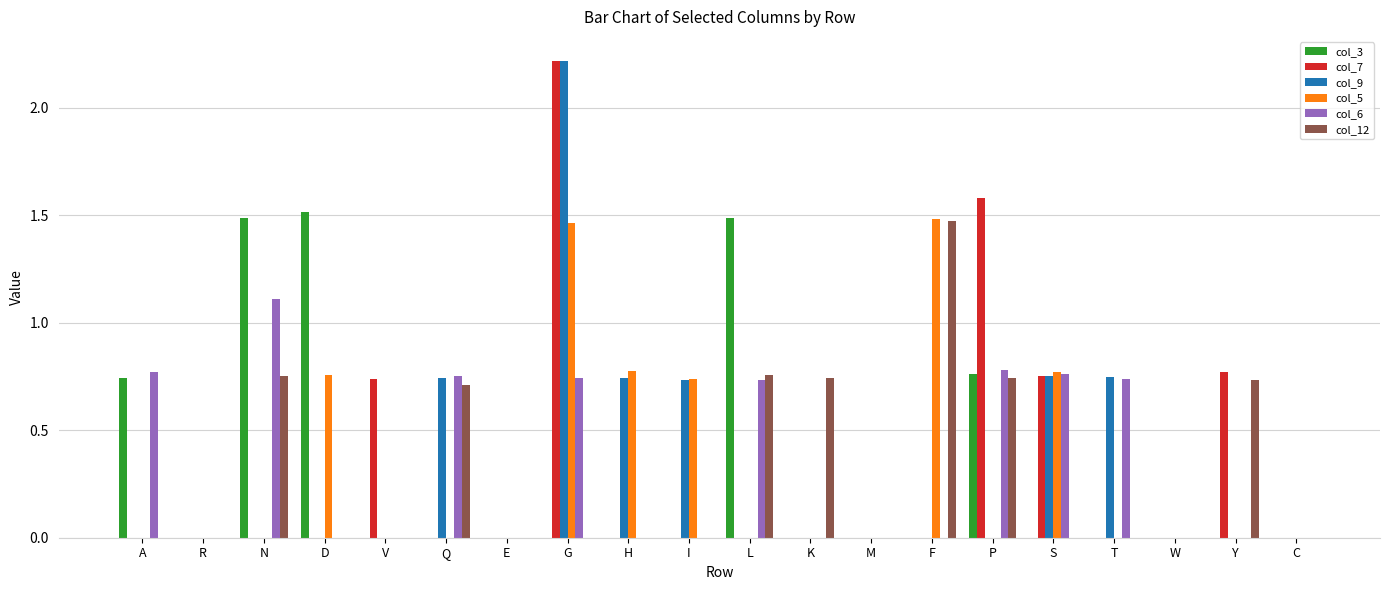

The value of col_6 at T is 1.3. True or false?

False